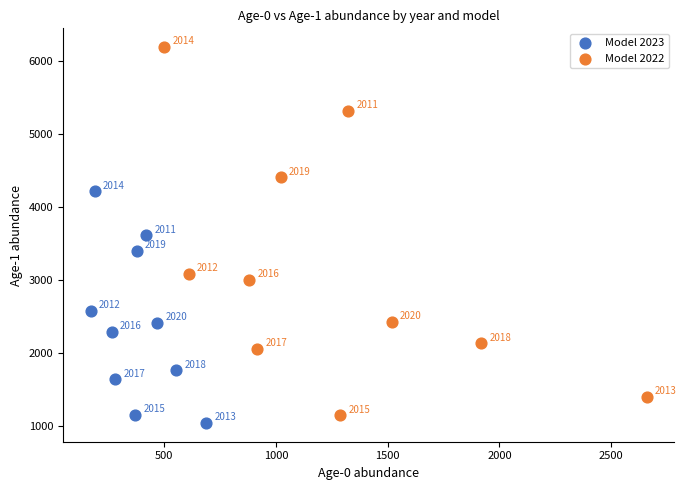

Which series reaches the maximum Y coordinate?

Model 2022